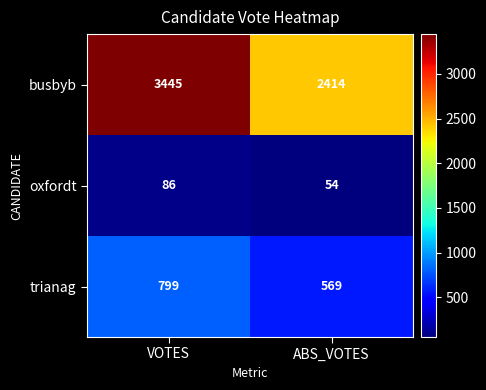

How many values in the oxfordt series are below 86?

1